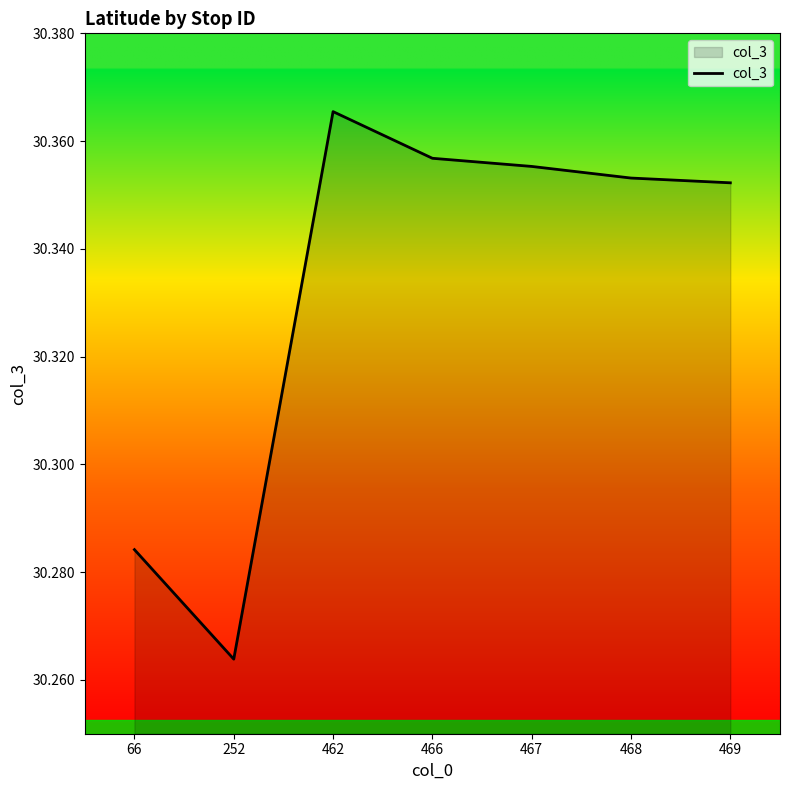

The chart shows a value of 11.4 at 467. True or false?

False